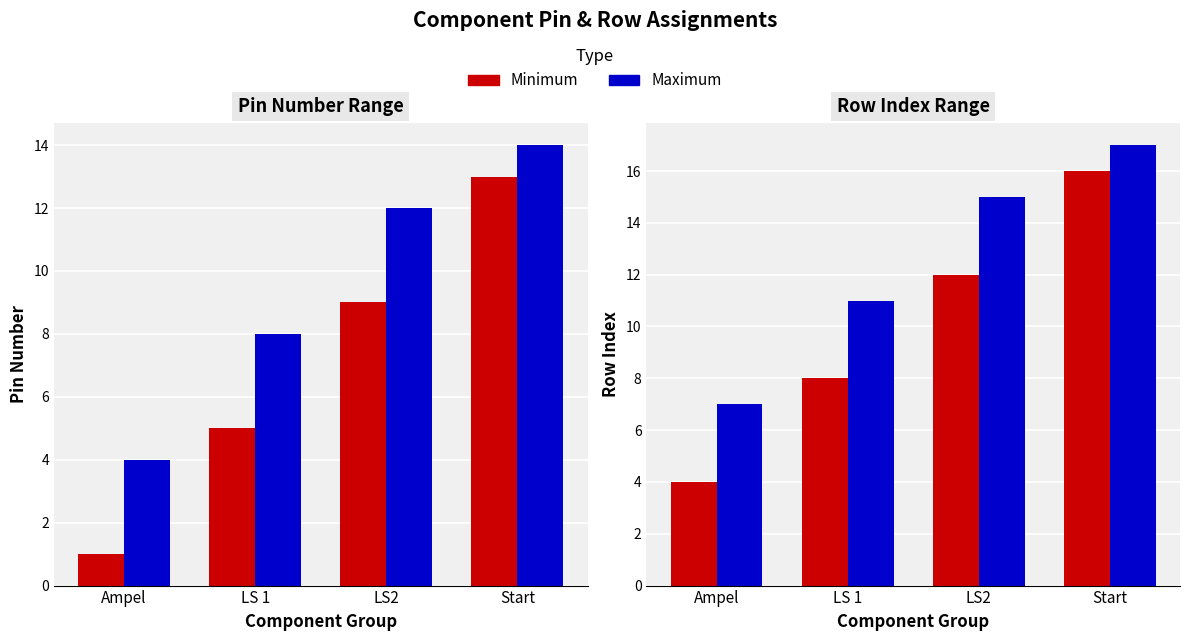

Rank the series by their maximum value, from lowest to highest.

Min Pin, Max Pin, Min Row, Max Row